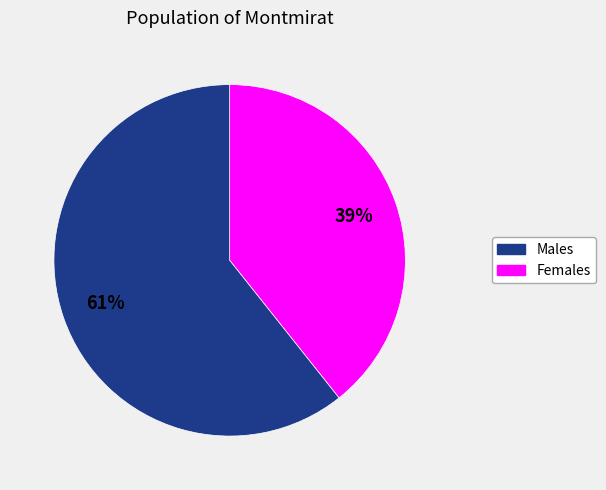

Does any single category account for the majority?

Yes